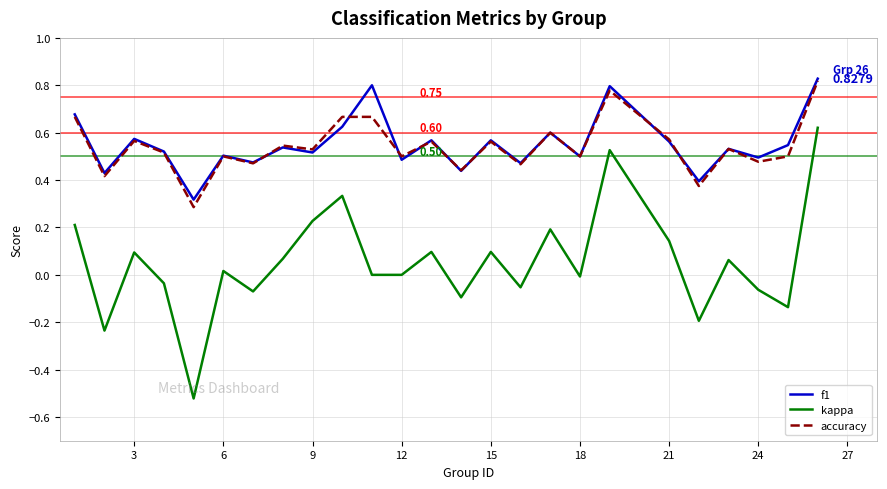

True or false: kappa and accuracy cross at least once.

False